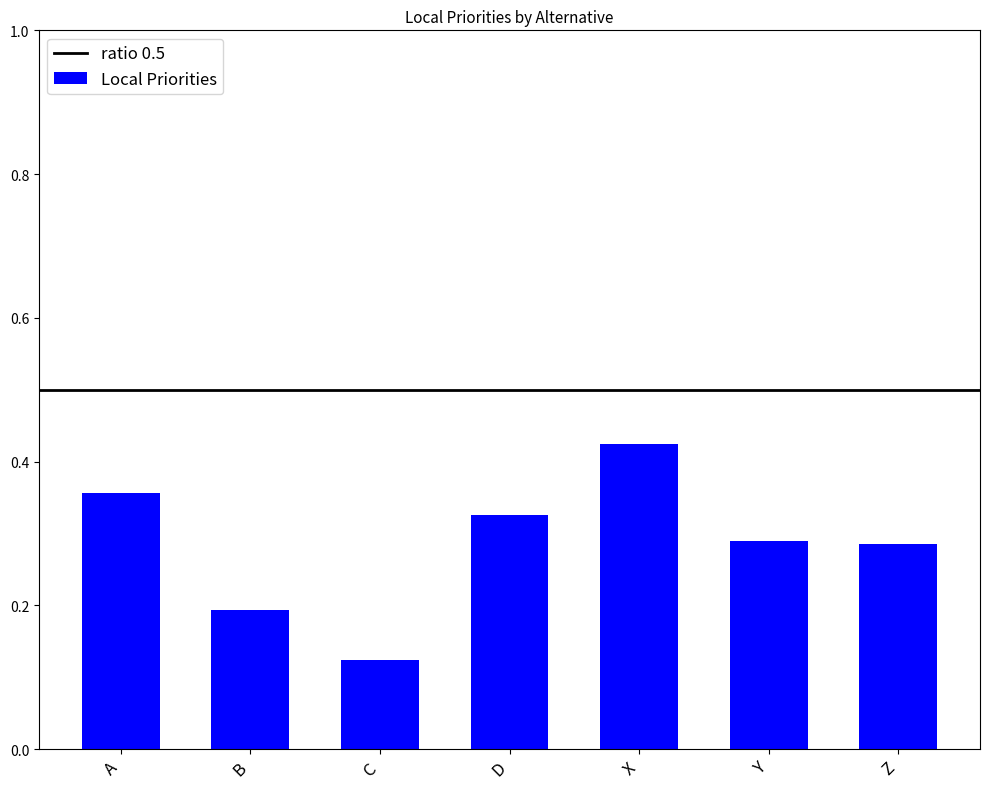

At which label is the value closest to 0?

C